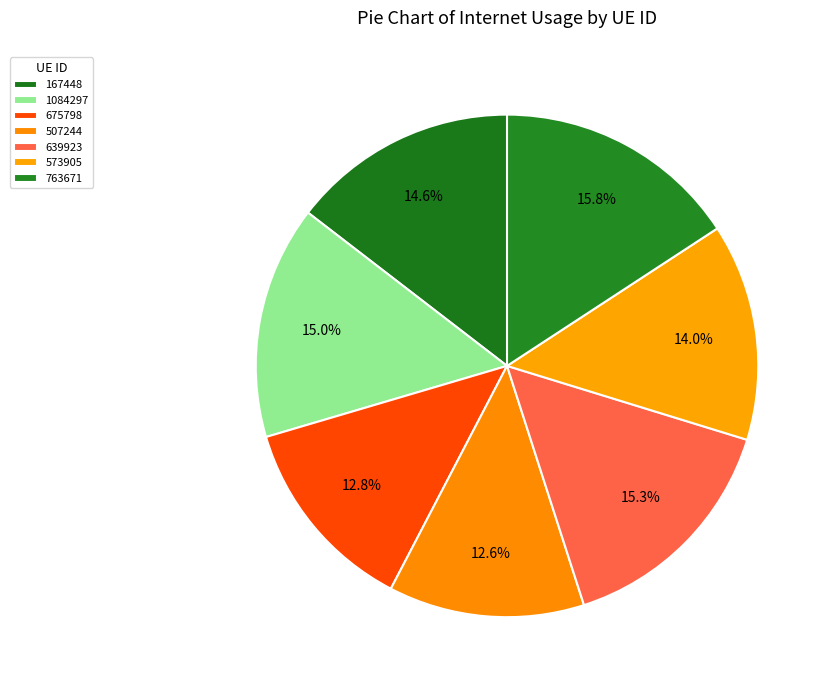

To the nearest percent, what portion does 167448 represent?

15%